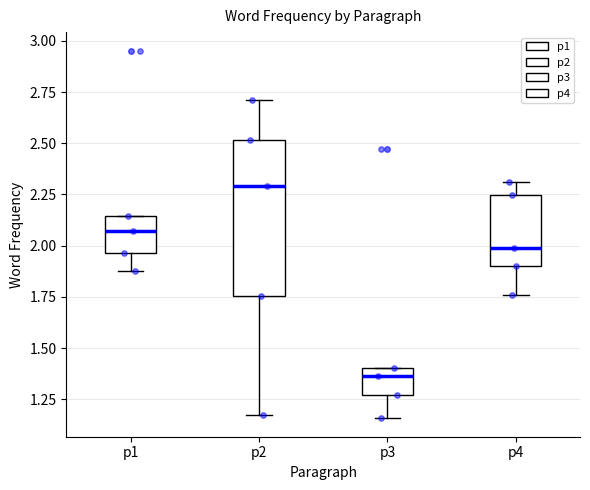

Reading left to right, read every box against the y-axis: the position of its median line, the range the box covers, and the ends of its whiskers. The values are not printed on the chart, so give them approximately, as read against the axis.

p1: median 2.05, box 1.95 to 2.15, whiskers 1.90 to 2.15
p2: median 2.30, box 1.75 to 2.50, whiskers 1.15 to 2.70
p3: median 1.35, box 1.25 to 1.40, whiskers 1.15 to 1.40
p4: median 2.00, box 1.90 to 2.25, whiskers 1.75 to 2.30